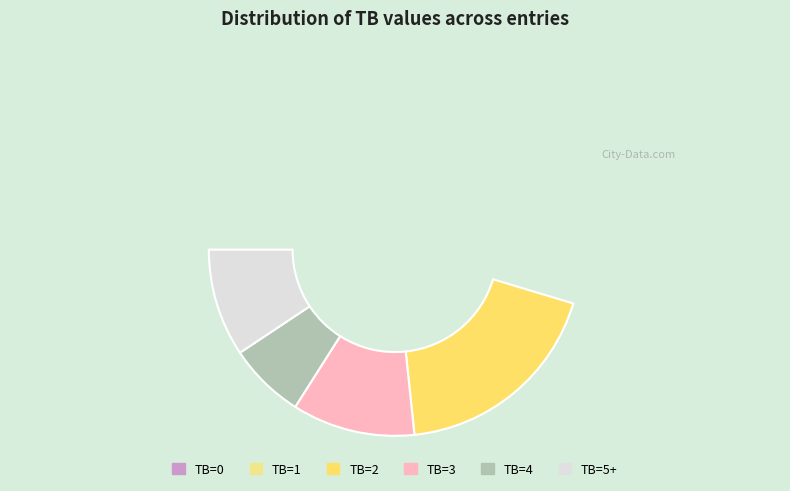

Combined, what portion of the pie is 1 and 4?

22.7%